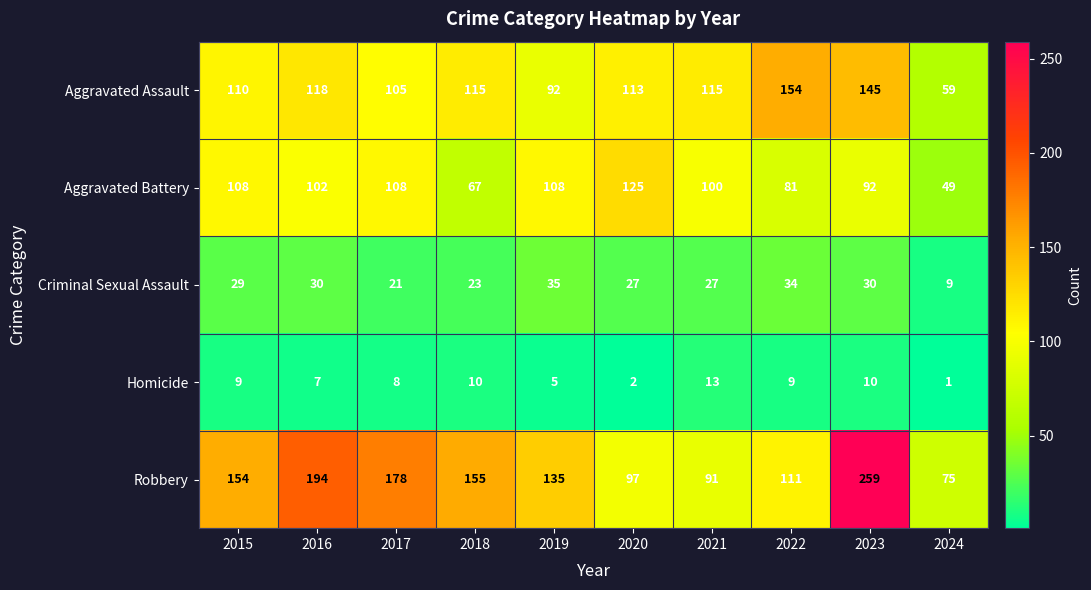

The value of Criminal Sexual Assault at 2015 is 9. True or false?

False